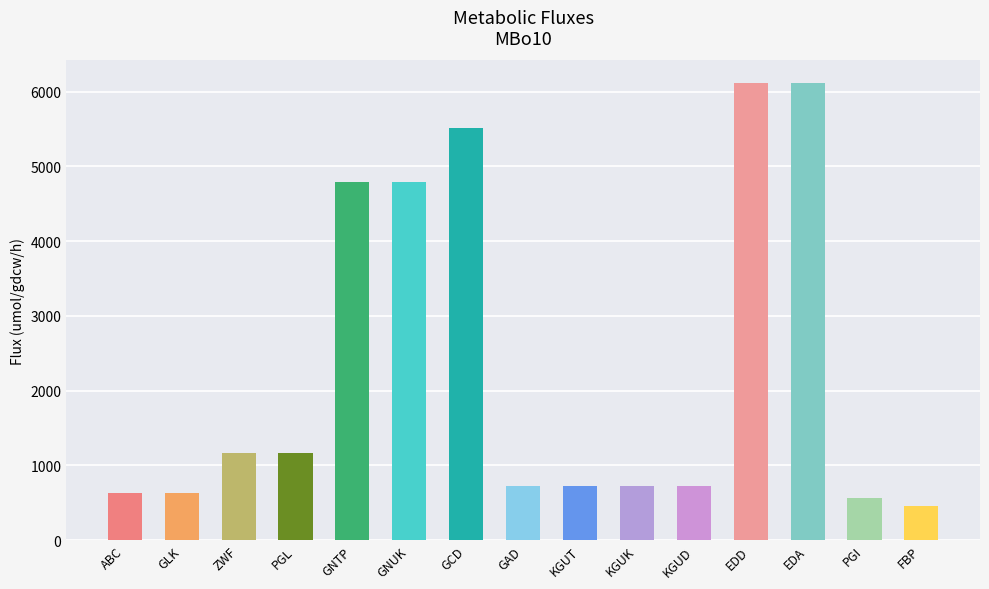

At which label does the data first exceed 720?

ZWF